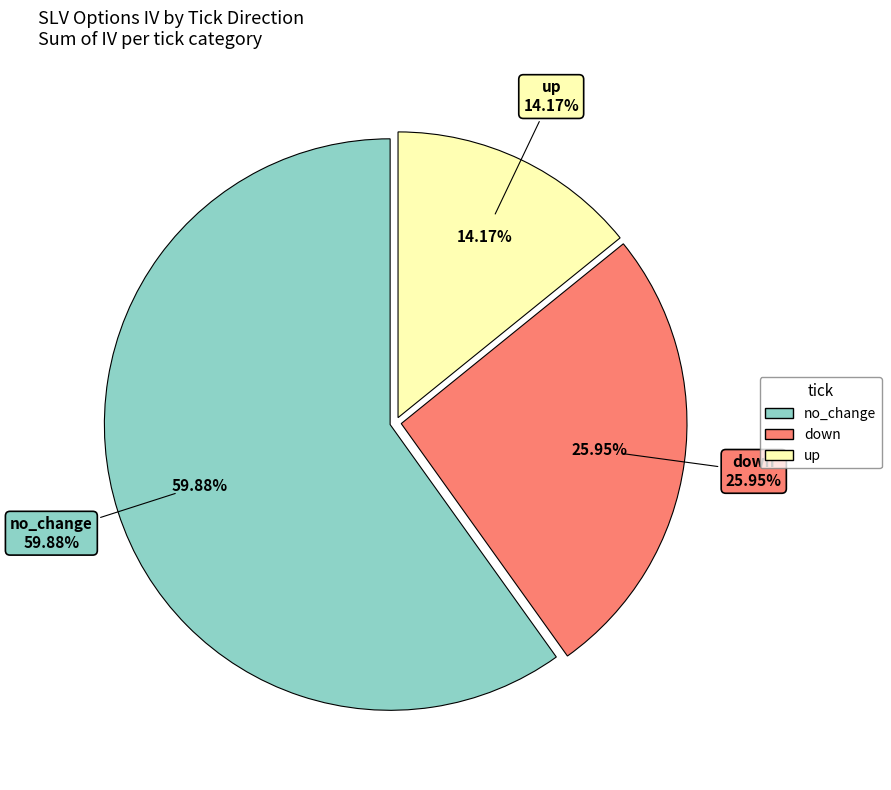

What is the change in value from no_change to down?

-0.1